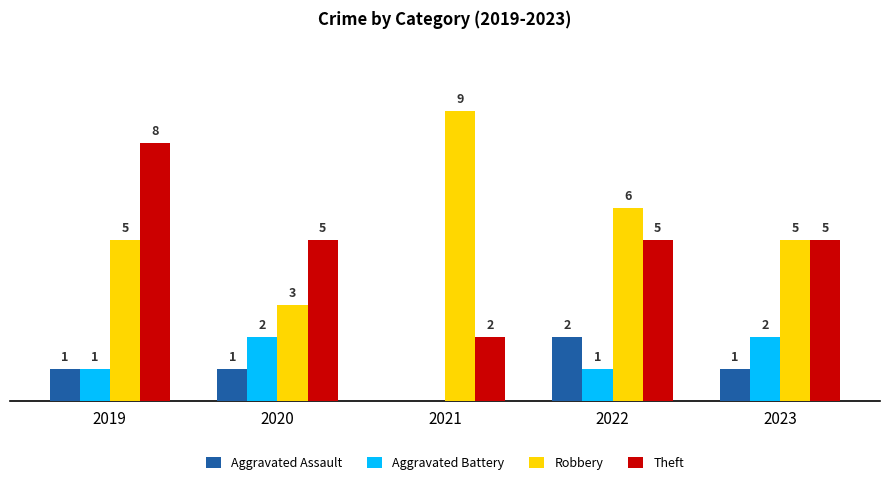

Is the value of Aggravated Battery at 2021 greater than the value of Aggravated Assault at 2023?

No